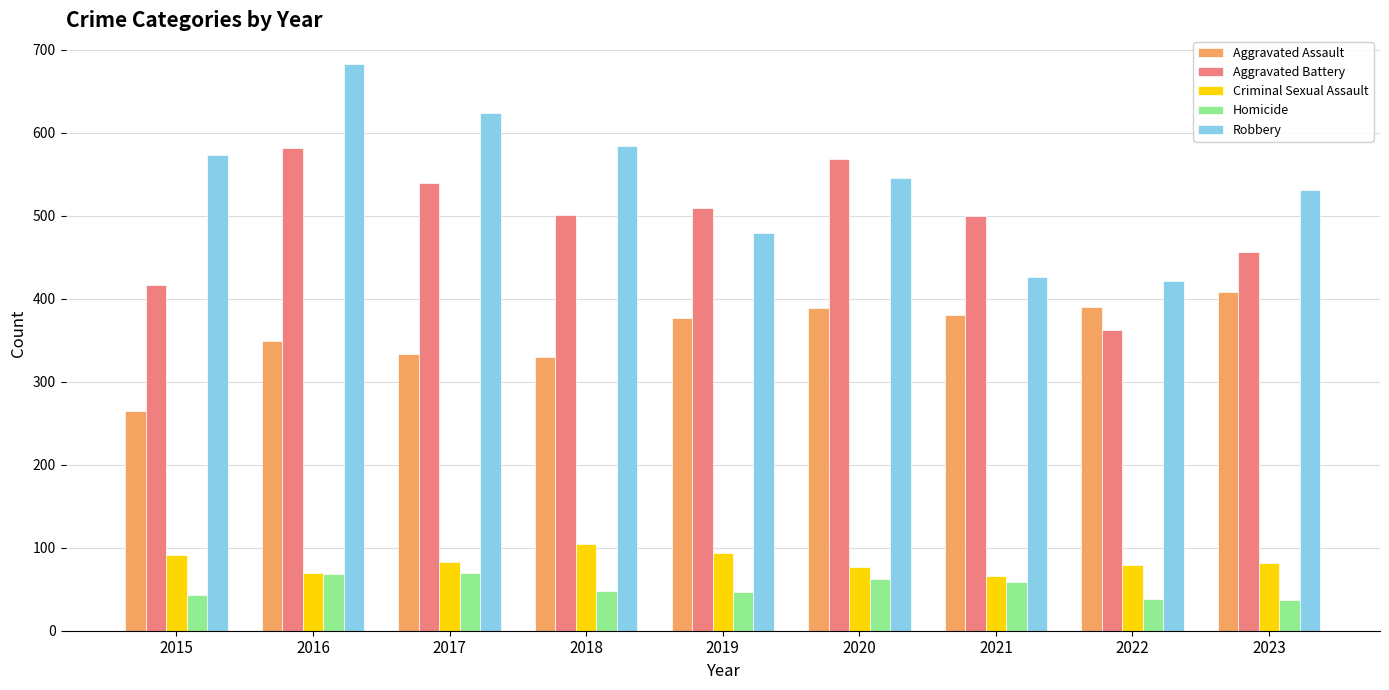

What is the difference between the Robbery values at 2017 and 2020?

79